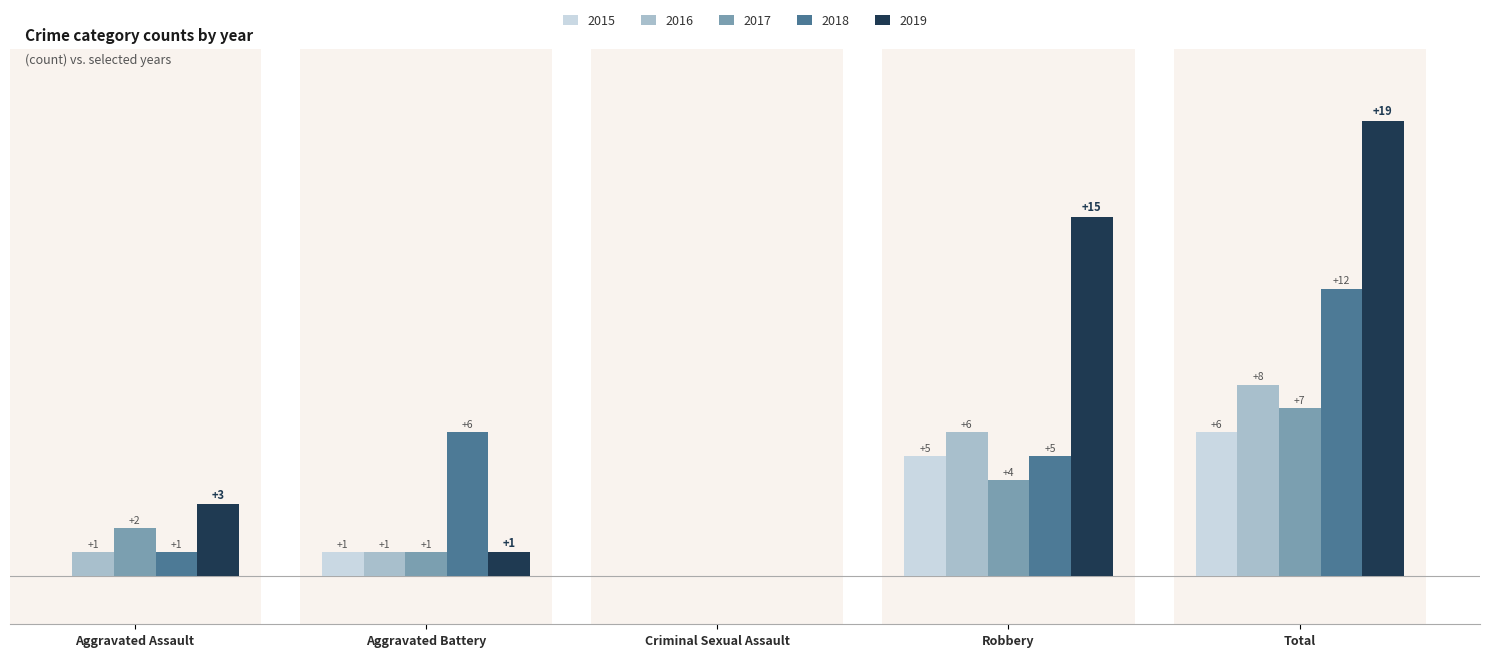

At which label is 2019 closest to 9?

Aggravated Assault